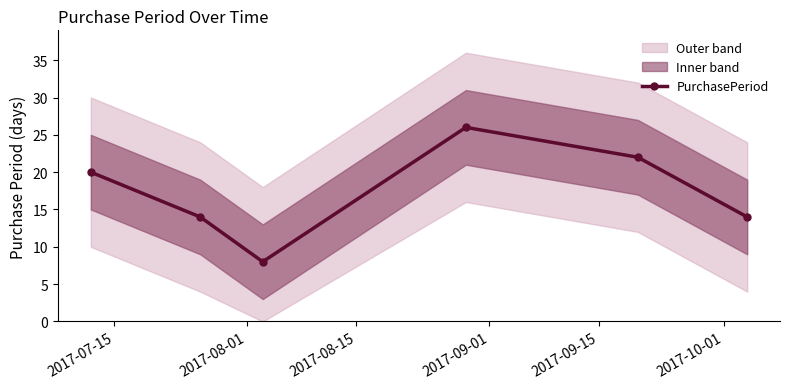

What is the value of the PurchasePeriod point at the 6th from the left?

14